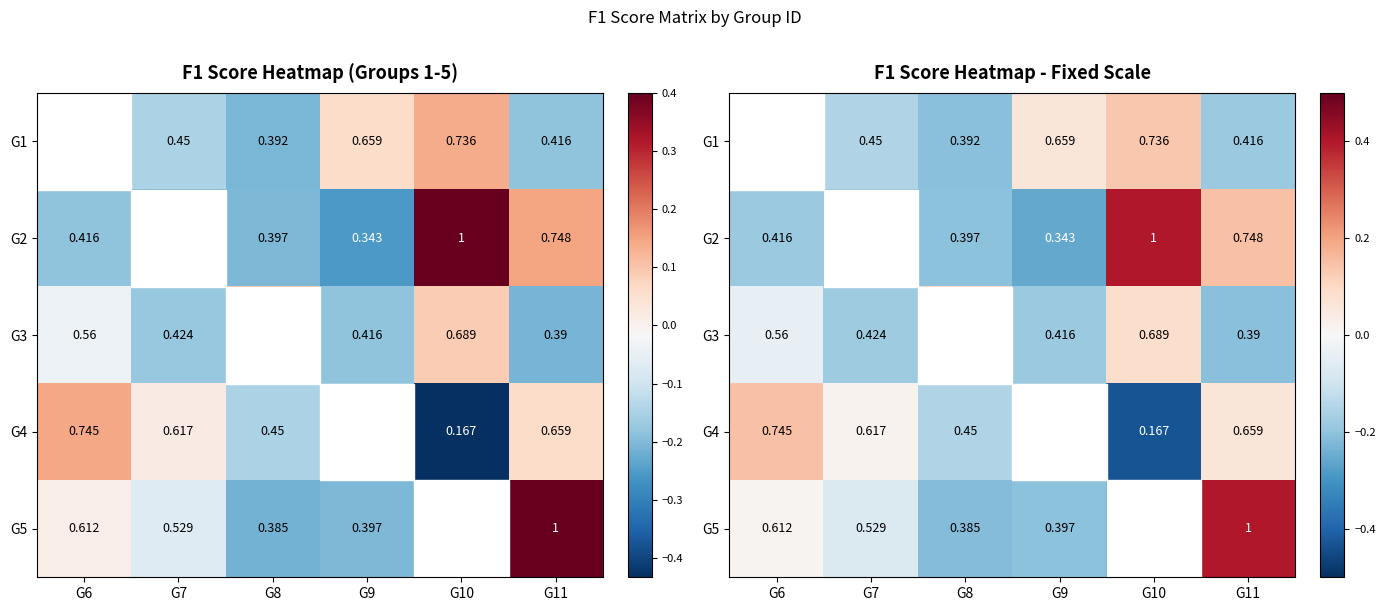

Which category has the lowest value across all series?

G10